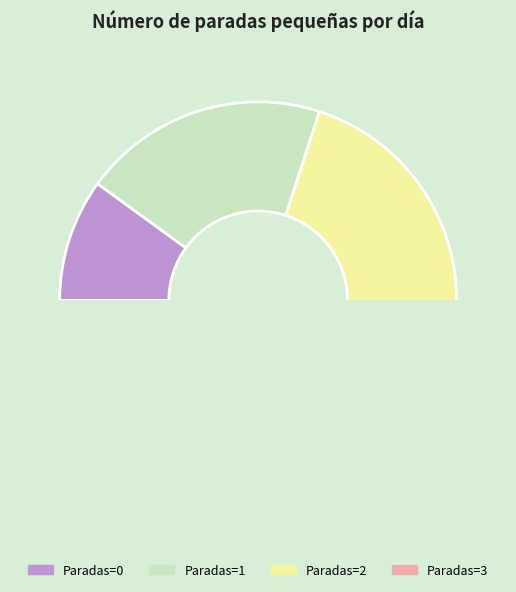

Count the number of slices in the pie.

4